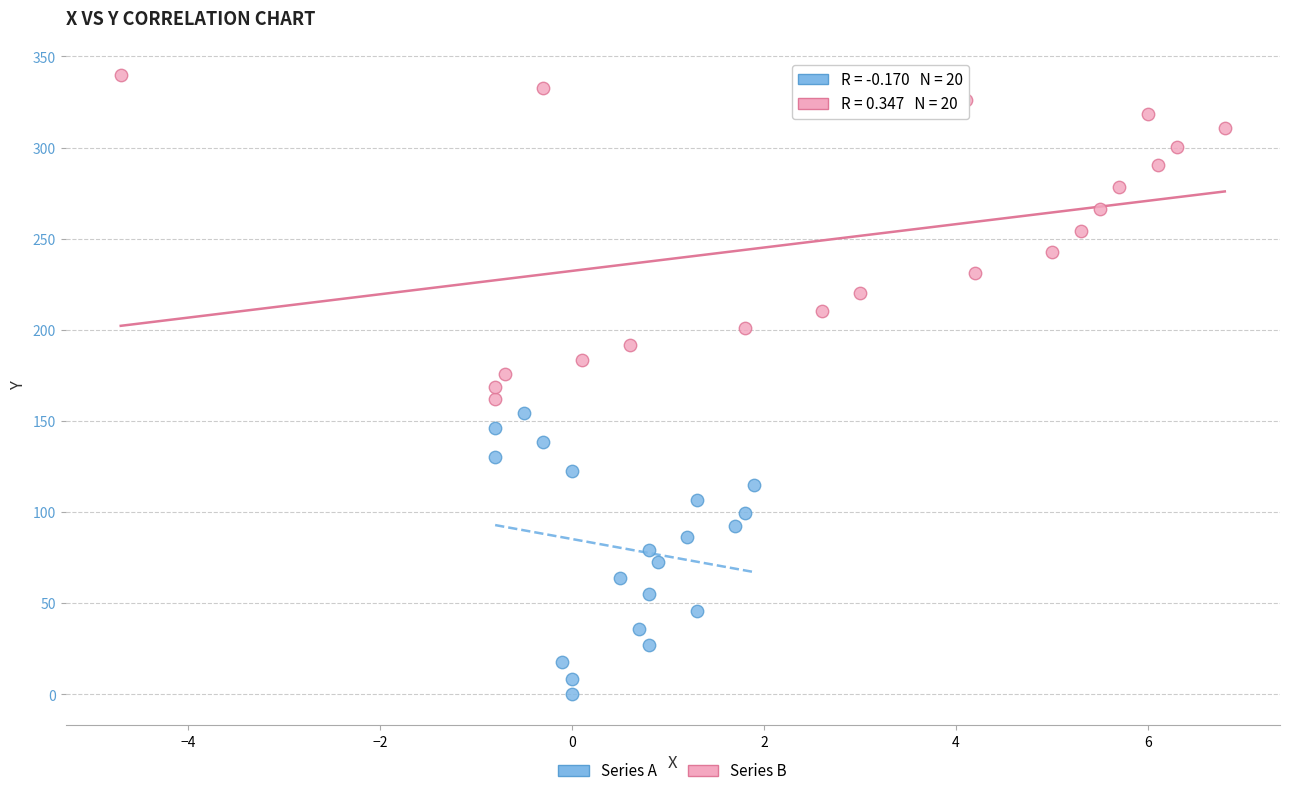

Which series contains the lowest Y value?

Series A